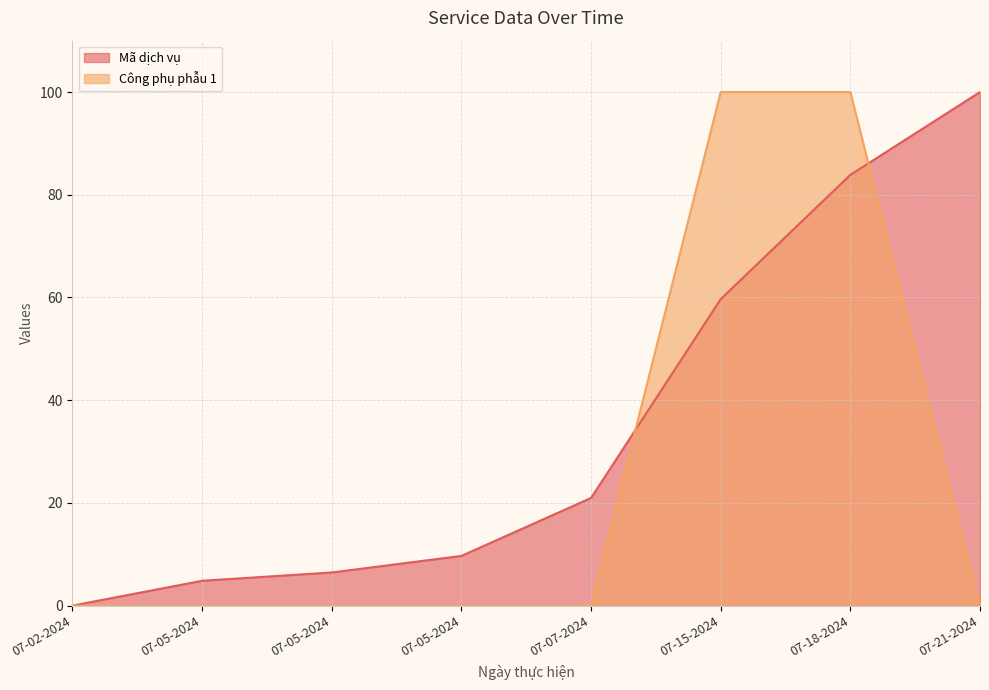

Rank the categories by Mã dịch vụ value from highest to lowest.

07-21-2024, 07-18-2024, 07-15-2024, 07-07-2024, 07-05-2024, 07-05-2024, 07-05-2024, 07-02-2024